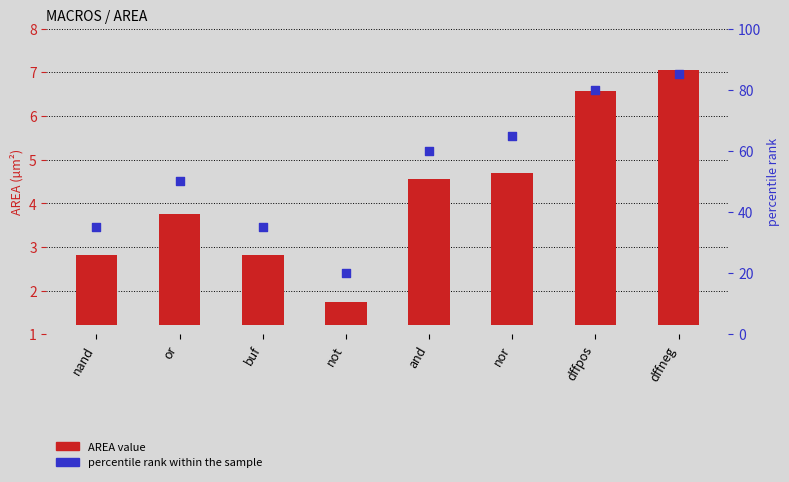

What is the total value across all series at dffpos?

85.4